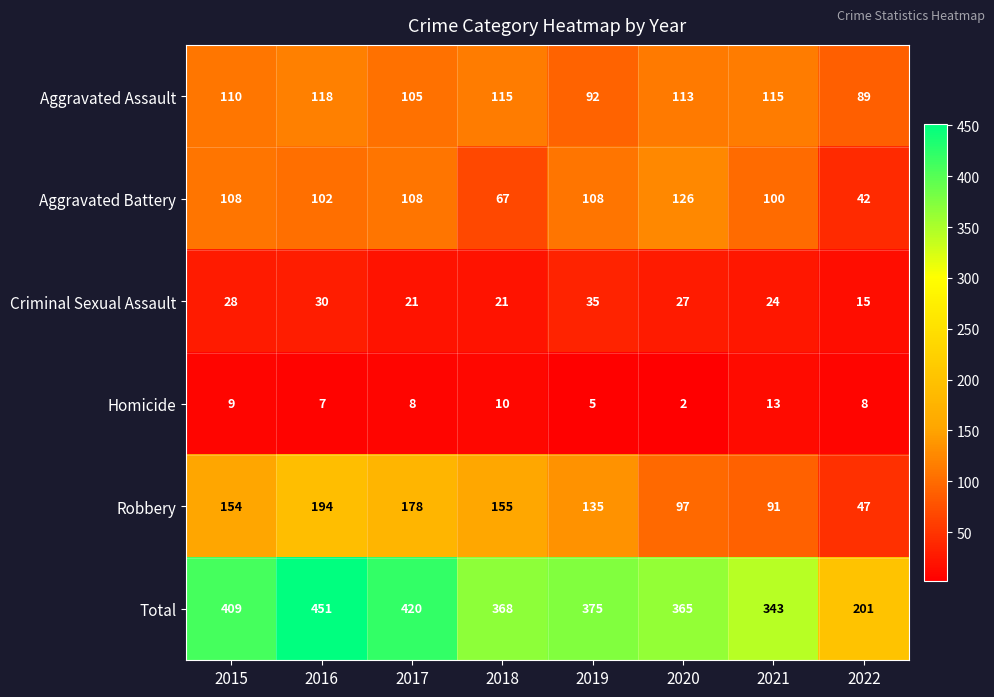

What is the sum of all Homicide values?

62